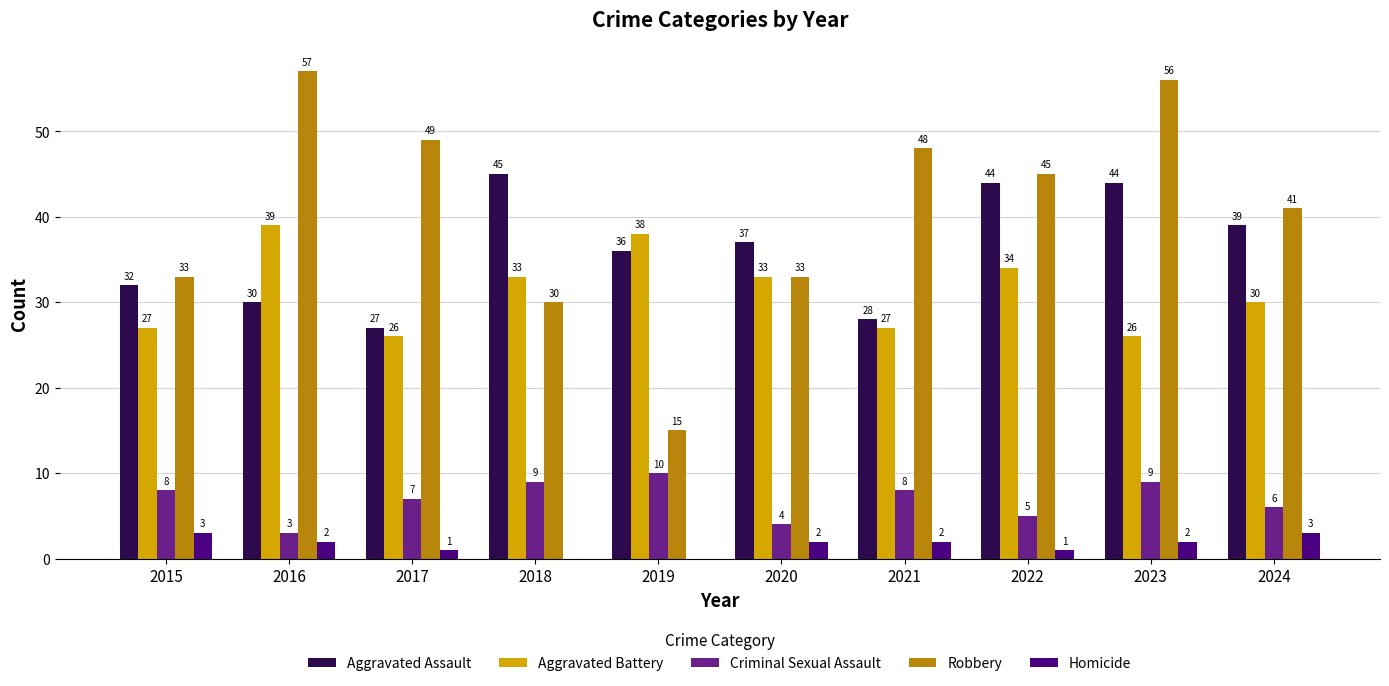

What is the sum of all Homicide values?

16